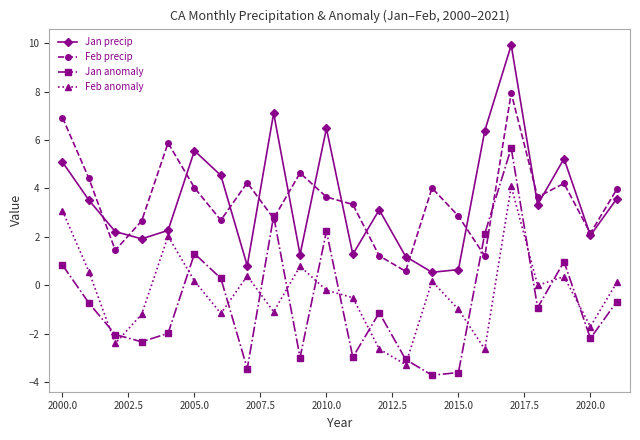

Rank the series by their maximum value, from lowest to highest.

Feb anomaly, Jan anomaly, Feb precip, Jan precip